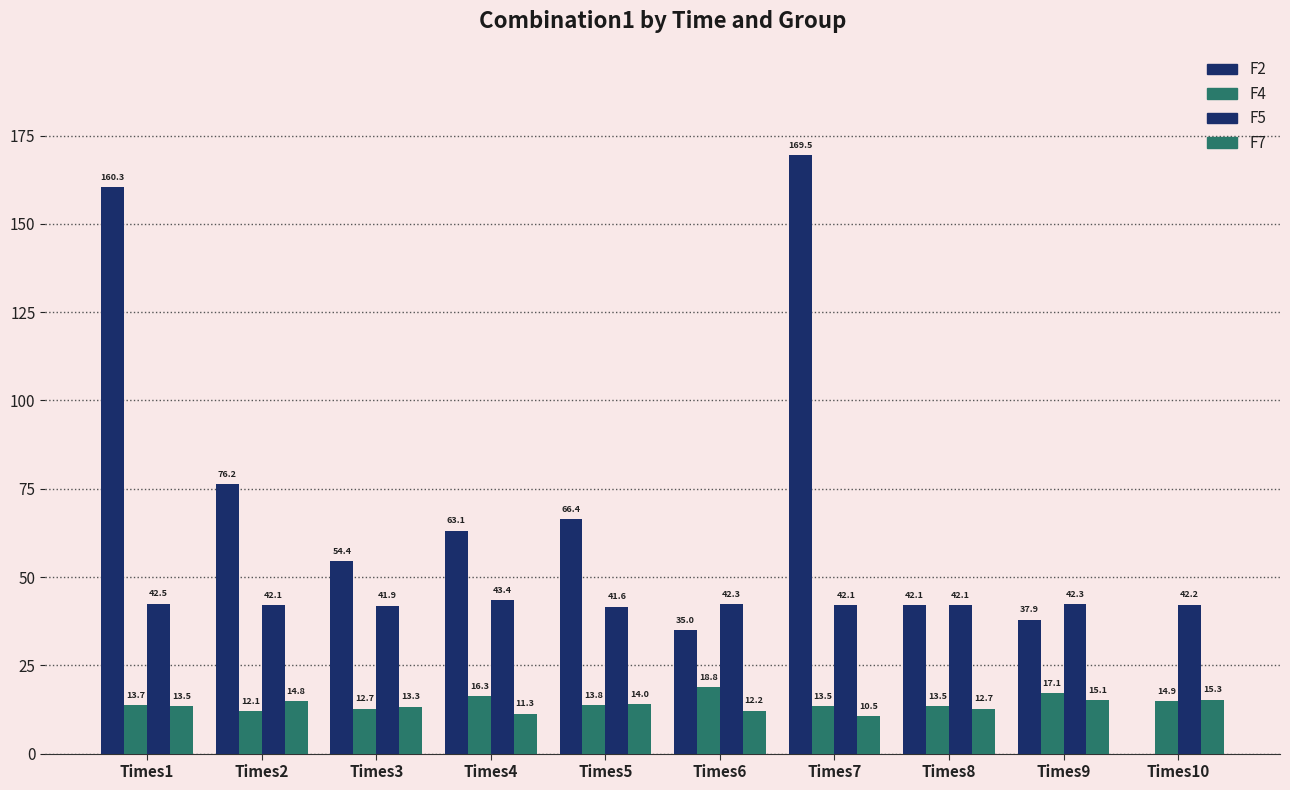

True or false: F2 has a value of 135.7 at Times2.

False